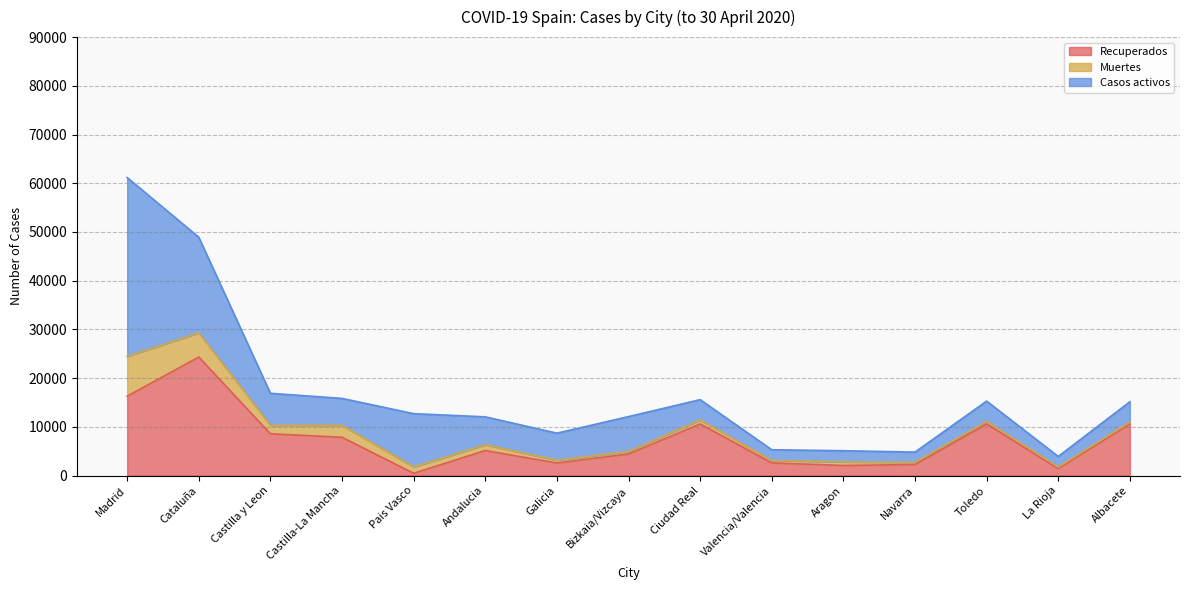

List the labels in order of Recuperados value, largest first.

Cataluña, Madrid, Ciudad Real, Toledo, Albacete, Castilla y Leon, Castilla-La Mancha, Andalucia, Bizkaia/Vizcaya, Valencia/Valencia, Galicia, Navarra, Aragon, La Rioja, Pais Vasco